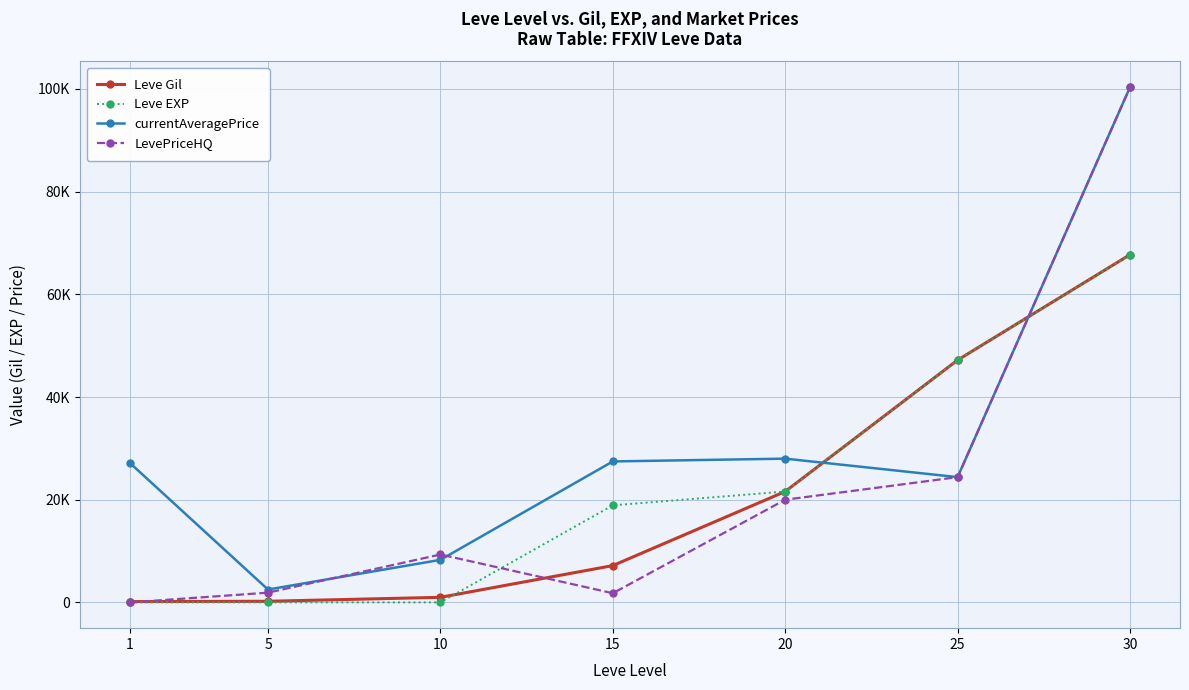

What are all the series names shown in the legend?

Leve Gil, Leve EXP, currentAveragePrice, LevePriceHQ